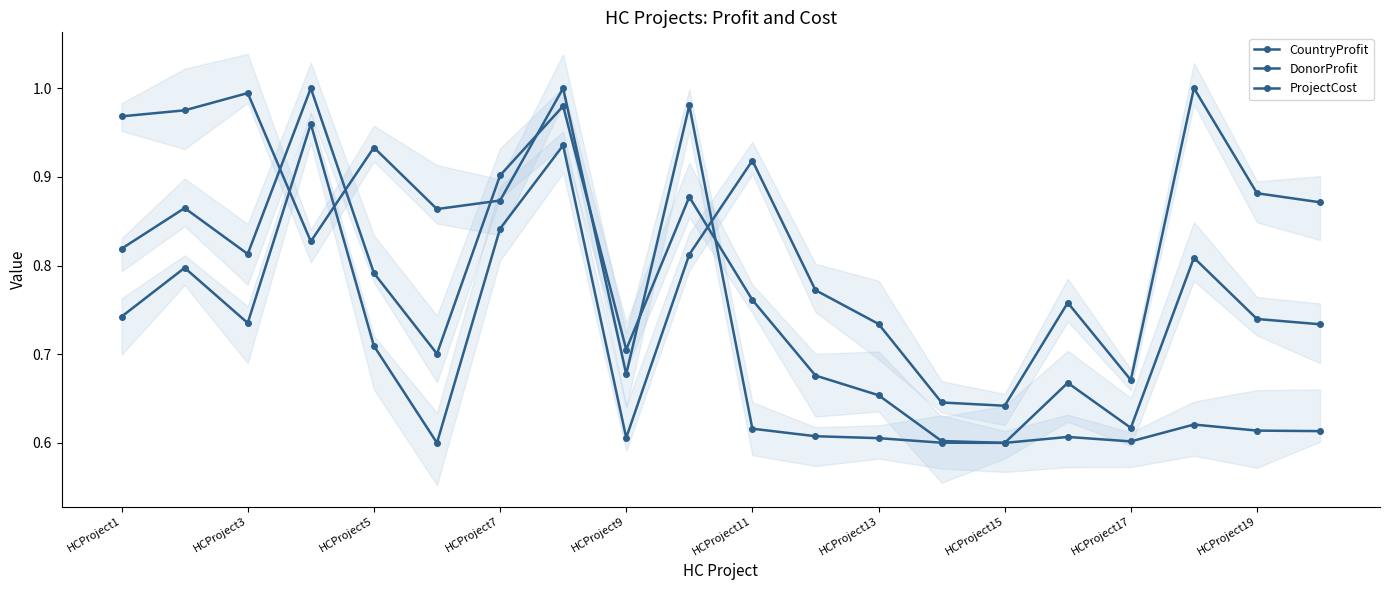

Rank the series at 16 from highest to lowest value.

ProjectCost, CountryProfit, DonorProfit